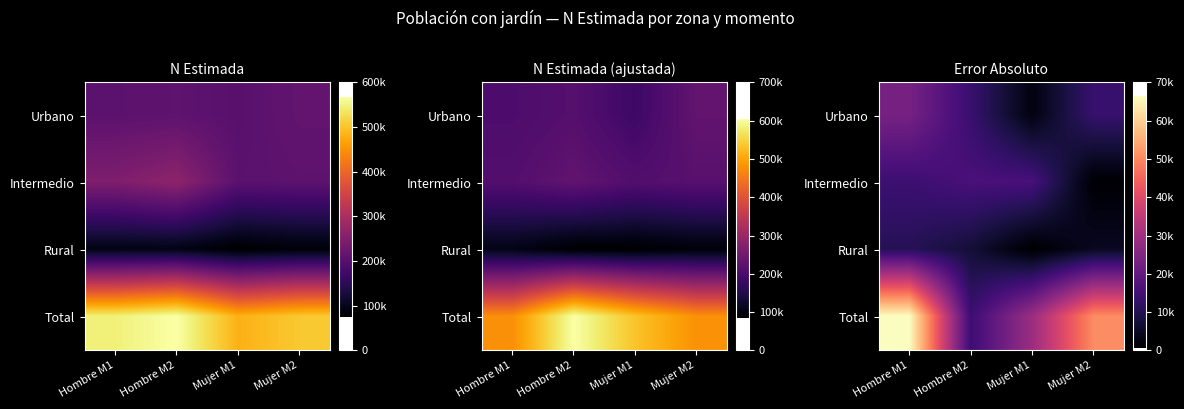

Reading left to right, transcribe all the data shown in this chart.

row_0: Hombre M1=23407.4	Hombre M2=13509.4	Mujer M1=2579.1	Mujer M2=13272.0
row_1: Hombre M1=13975.1	Hombre M2=15910.0	Mujer M1=15811.4	Mujer M2=928.9
row_2: Hombre M1=10598.4	Hombre M2=7314.5	Mujer M1=553.7	Mujer M2=4736.8
row_3: Hombre M1=66325.1	Hombre M2=14023.6	Mujer M1=29125.4	Mujer M2=50442.5